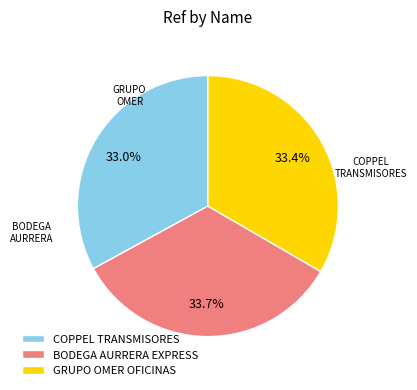

Does COPPEL TRANSMISORES represent more than half of the total?

No